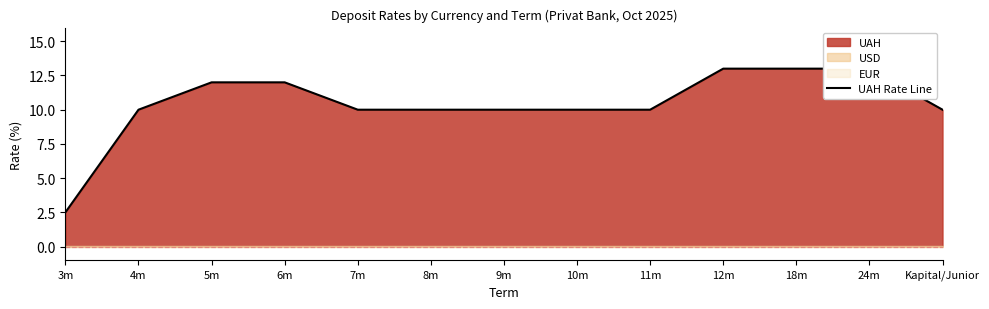

The chart shows a value of 10.0 at 7m. True or false?

True